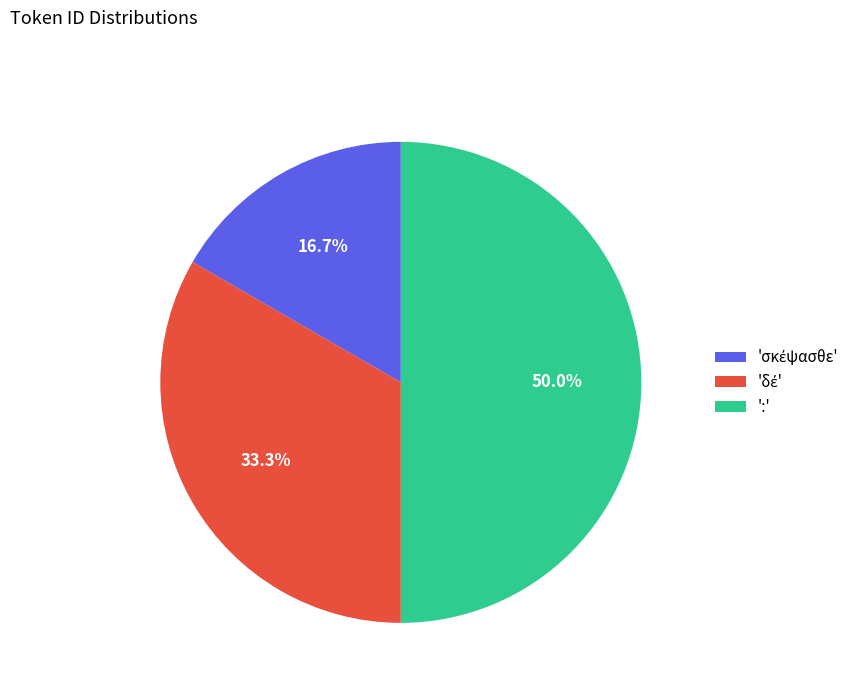

What is the largest slice in the pie chart?

':'